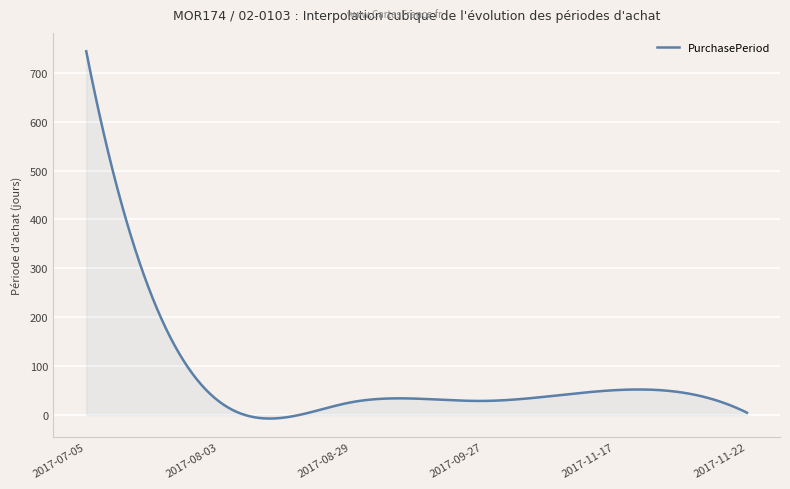

What is the difference between the maximum and minimum values?

751.0